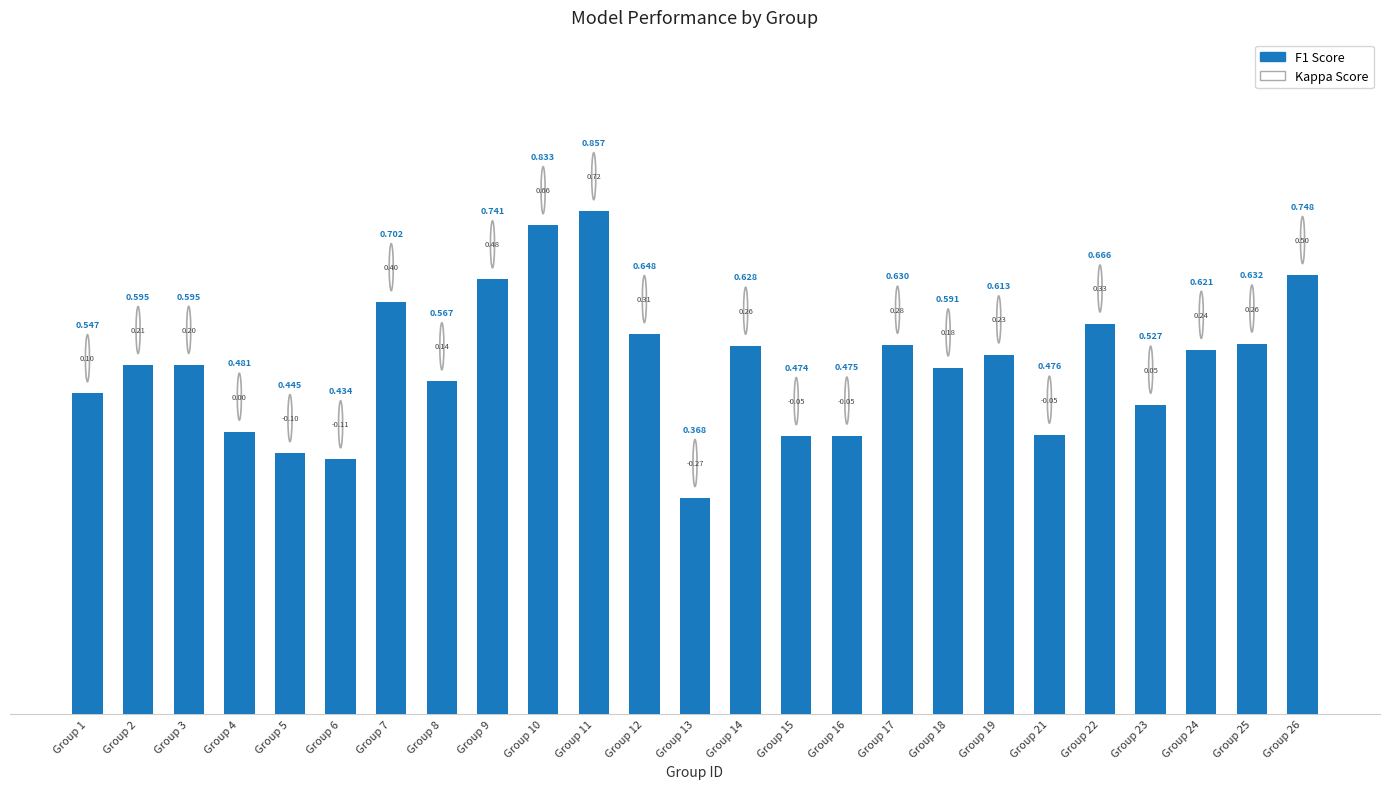

What is the average value?

0.6